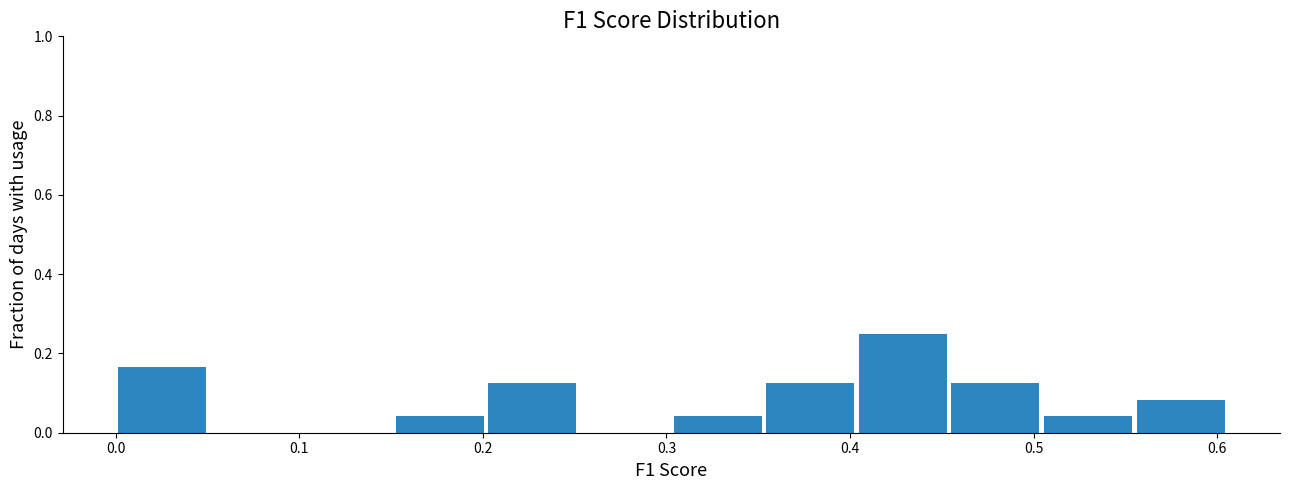

Reading left to right, list every bar in this chart as the range it spans on the x-axis followed by its height. Neither the bar edges nor the heights are printed on the chart, so give them approximately, as read against the axes.

0.00 to 0.05: 0.16
0.05 to 0.10: 0
0.10 to 0.15: 0
0.15 to 0.20: 0.04
0.20 to 0.25: 0.12
0.25 to 0.30: 0
0.30 to 0.35: 0.04
0.35 to 0.40: 0.12
0.40 to 0.45: 0.26
0.45 to 0.50: 0.12
0.50 to 0.55: 0.04
0.55 to 0.61: 0.08